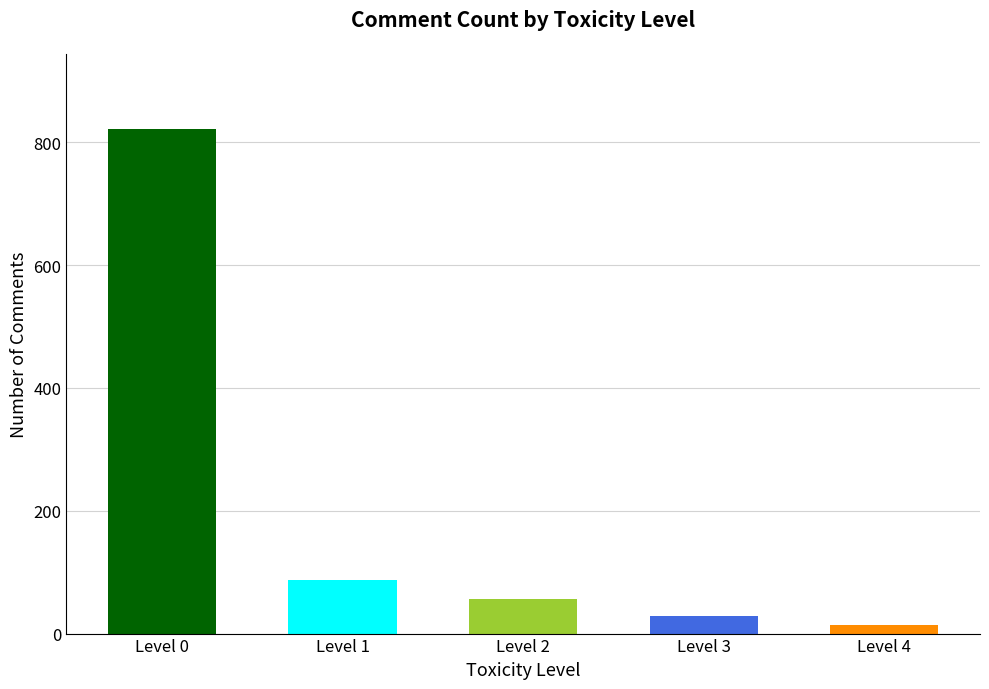

What is the greatest value displayed?

821